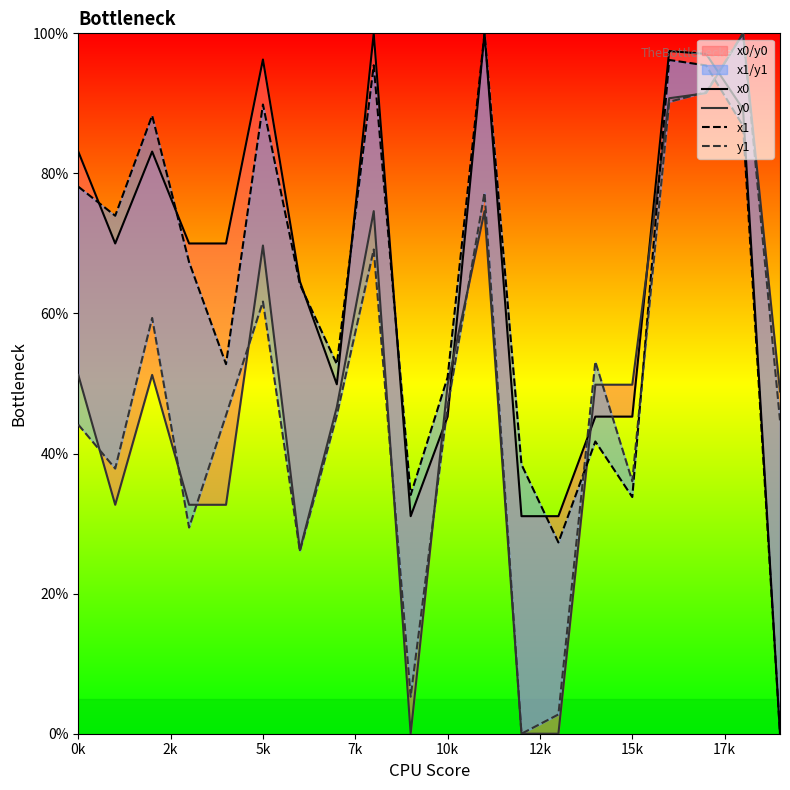

How many values in the x1 series are below 67?

10